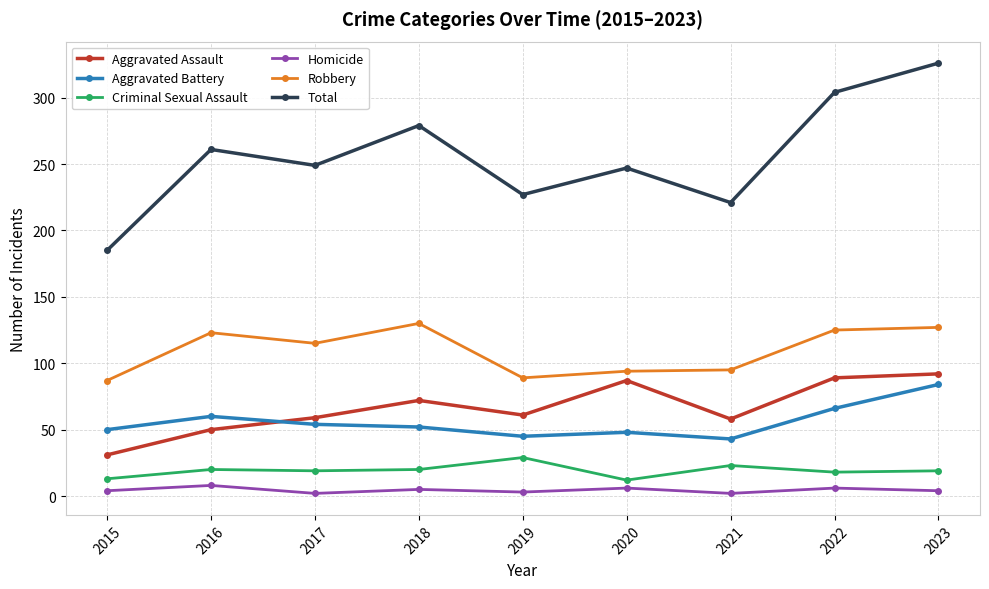

What is the sum of all Homicide values?

40